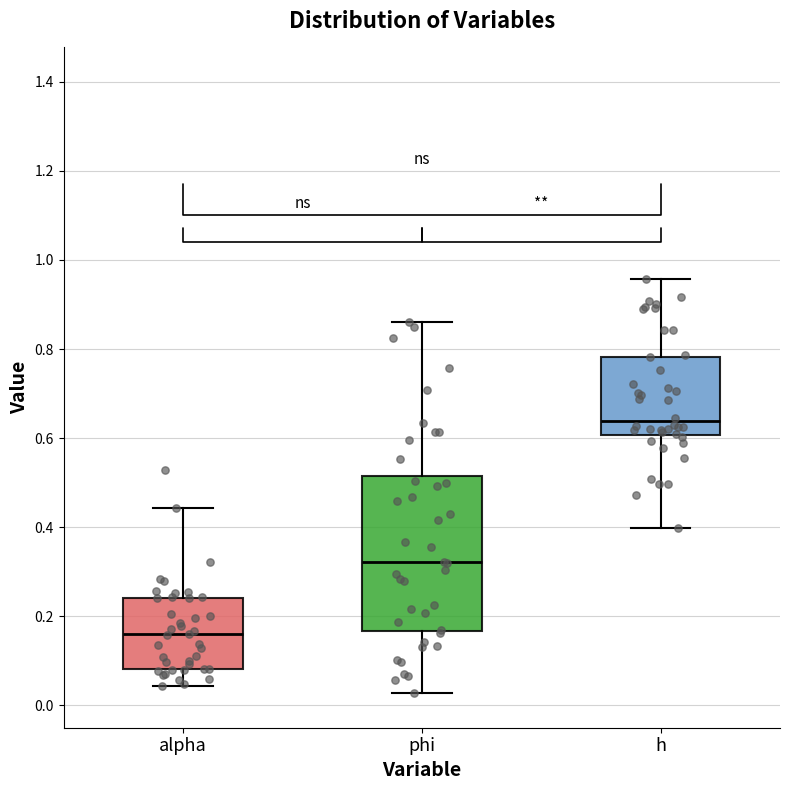

Which box's median line is the highest?

h